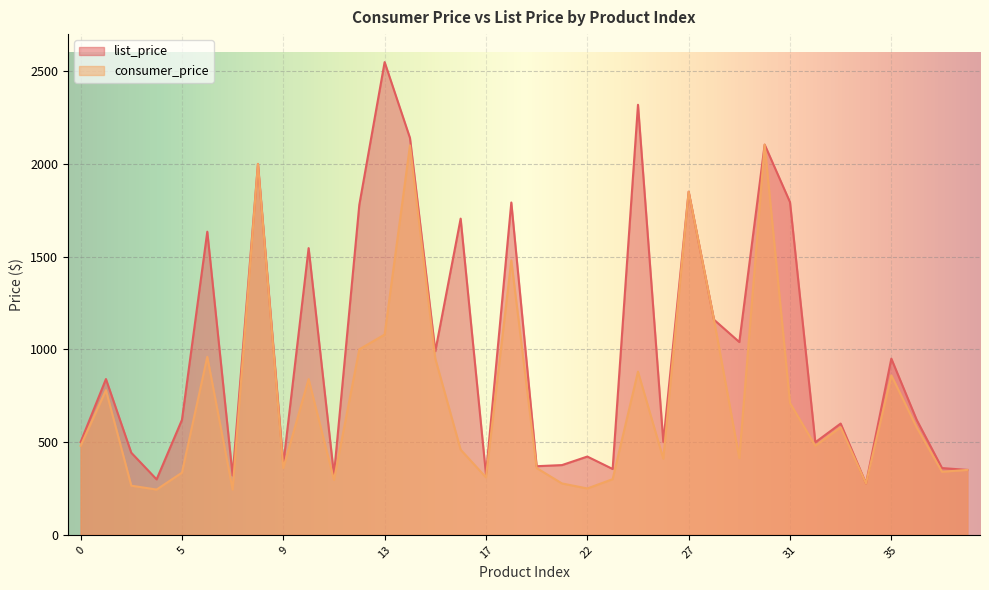

What is the value of the consumer_price point at the 10th from the left?

840.0